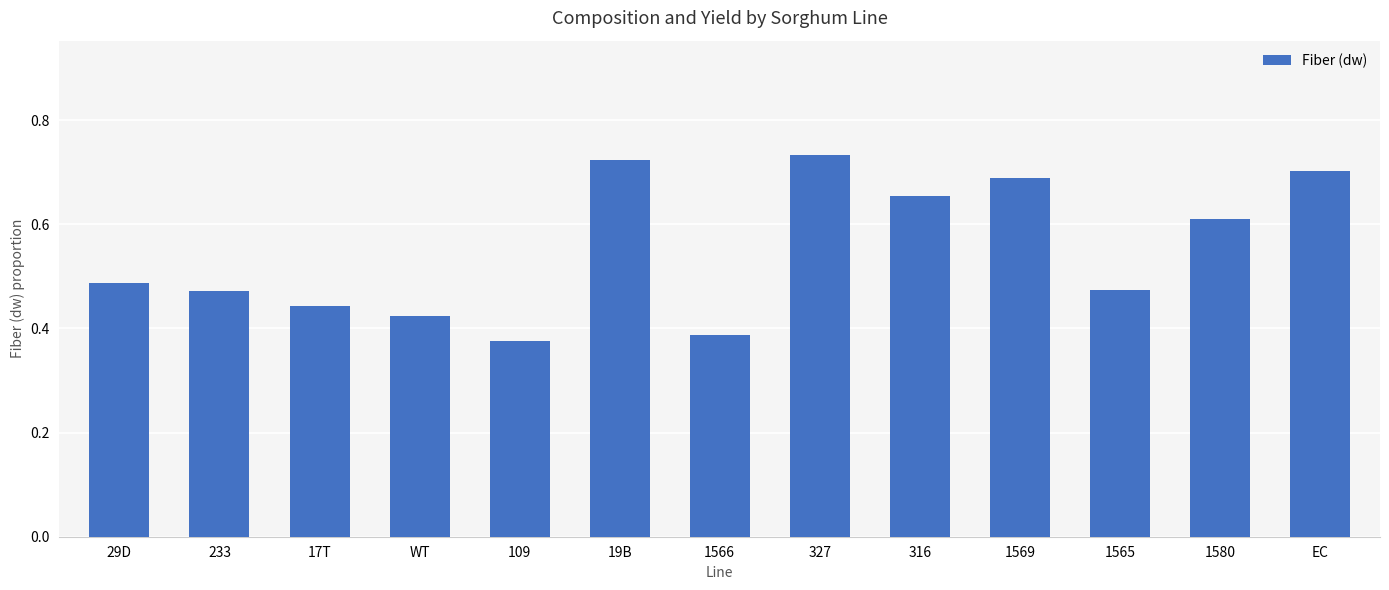

The chart shows a value of 0.7 at 1569. True or false?

True